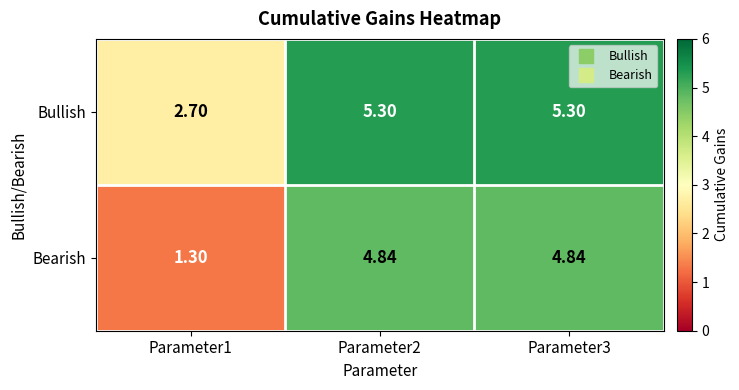

Rank the series by their maximum value, from highest to lowest.

Bullish, Bearish